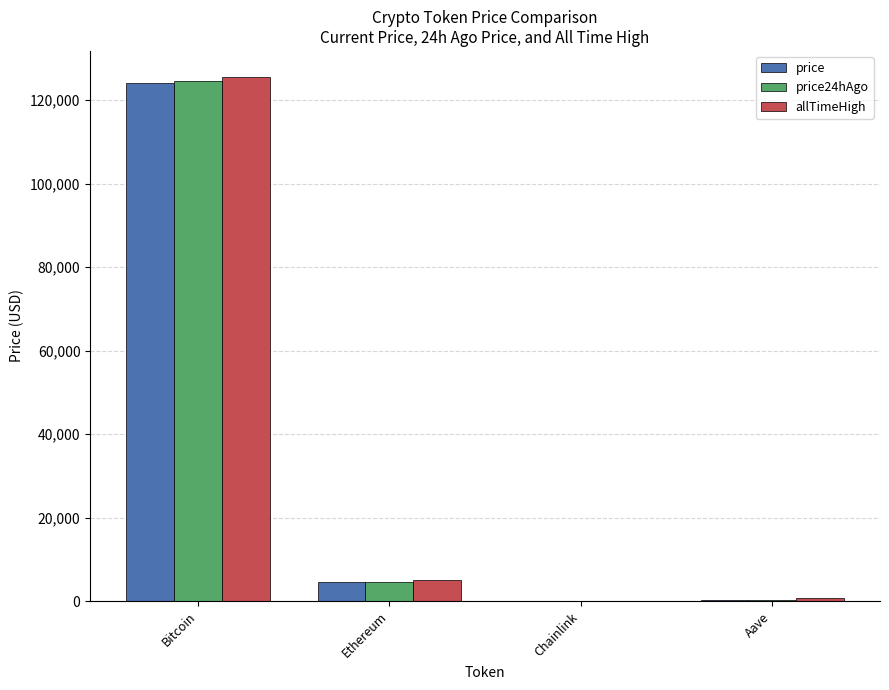

Between Bitcoin and Chainlink, which series saw the biggest shift?

allTimeHigh